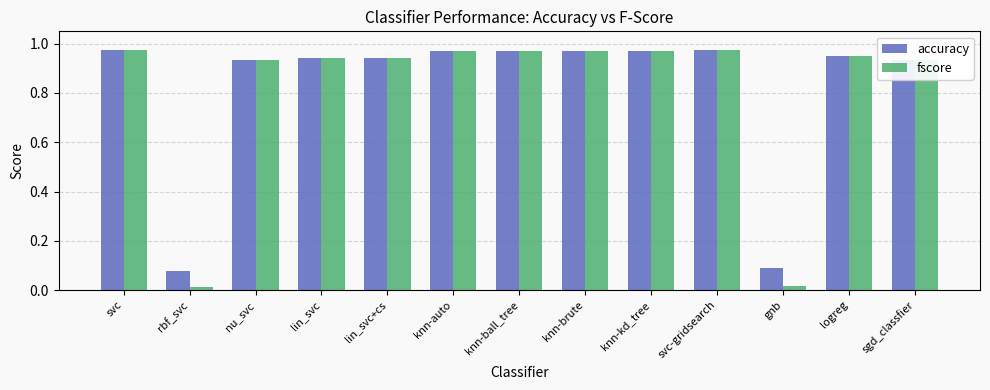

At how many categories does at least one series exceed 0?

13